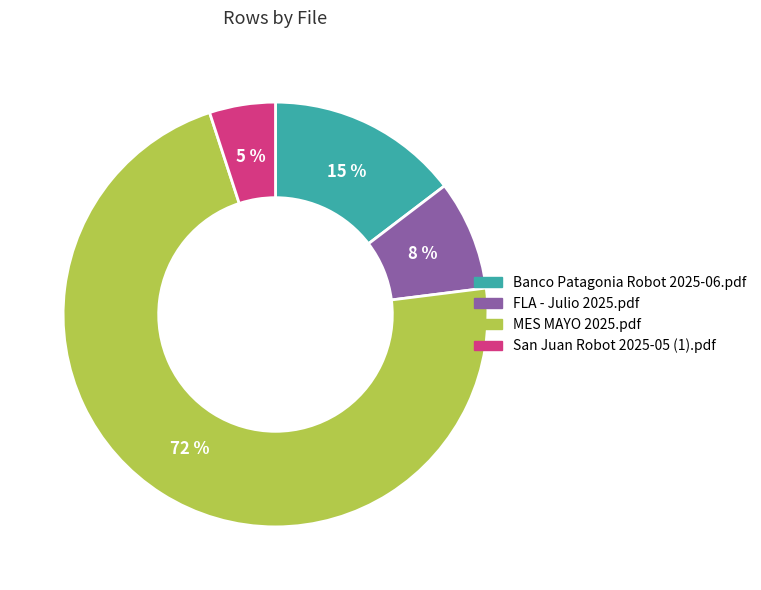

How many slices are in this pie chart?

4